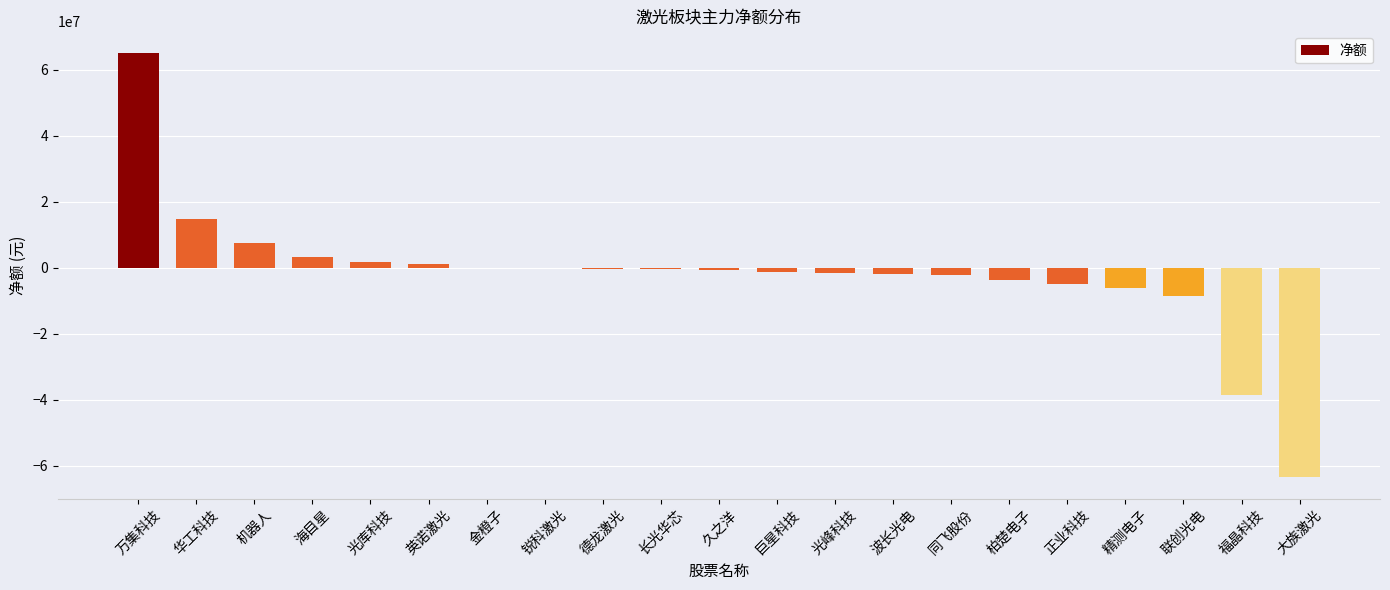

What is the sum of all values?

-41690309